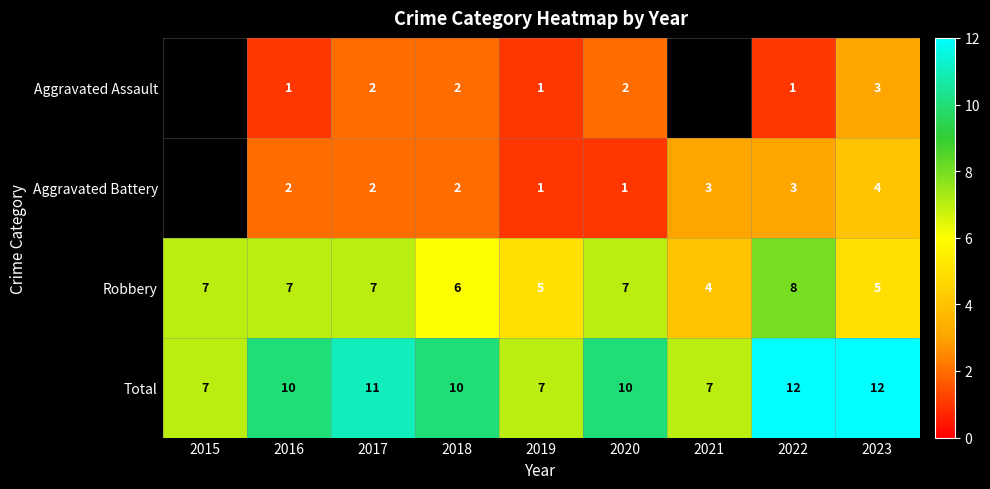

What is the difference between the second highest and second lowest values in the Total series?

5